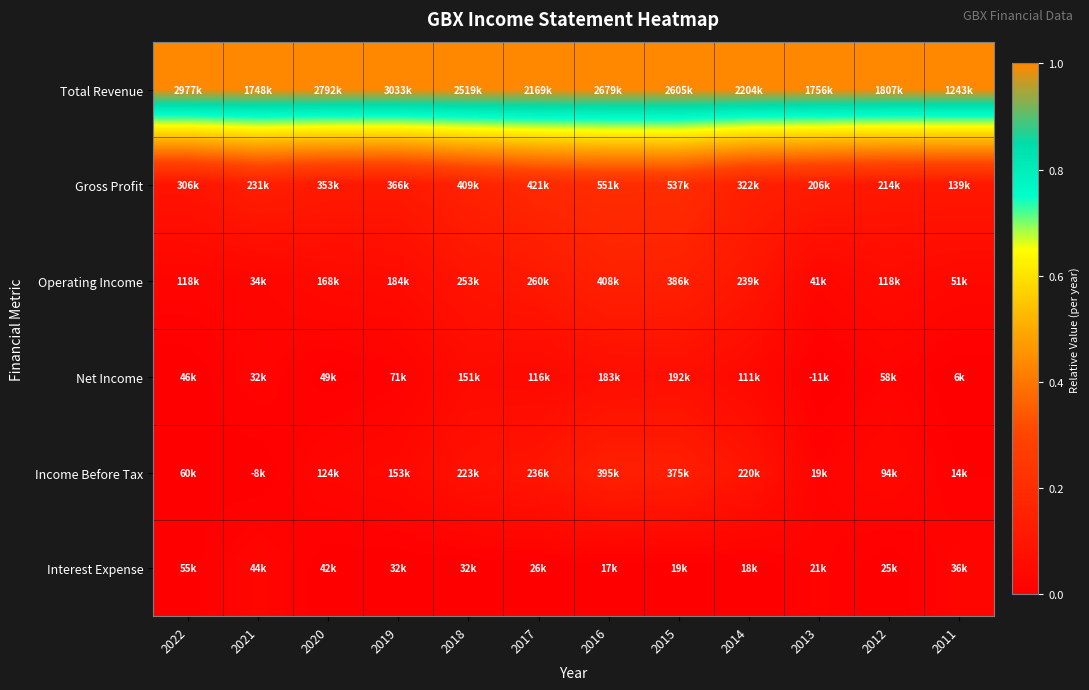

At which category is the sum across all series the highest?

2016